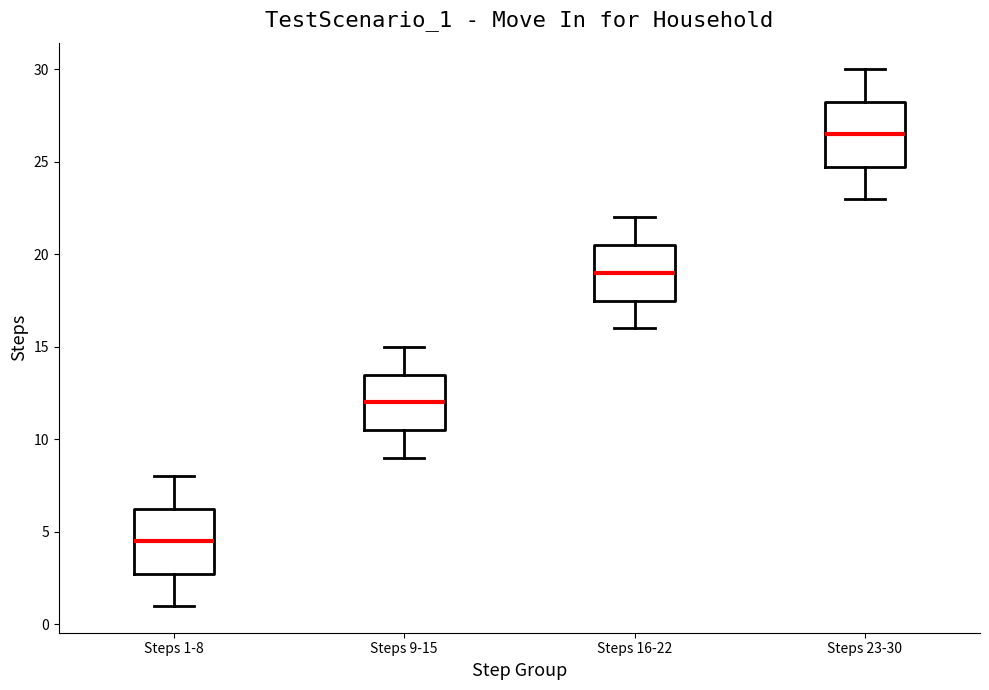

Reading left to right, read every box against the y-axis: the position of its median line, the range the box covers, and the ends of its whiskers. The values are not printed on the chart, so give them approximately, as read against the axis.

Steps 1-8: median 4.5, box 3.0 to 6.5, whiskers 1.0 to 8.0
Steps 9-15: median 12.0, box 10.5 to 13.5, whiskers 9.0 to 15.0
Steps 16-22: median 19.0, box 17.5 to 20.5, whiskers 16.0 to 22.0
Steps 23-30: median 26.5, box 25.0 to 28.5, whiskers 23.0 to 30.0